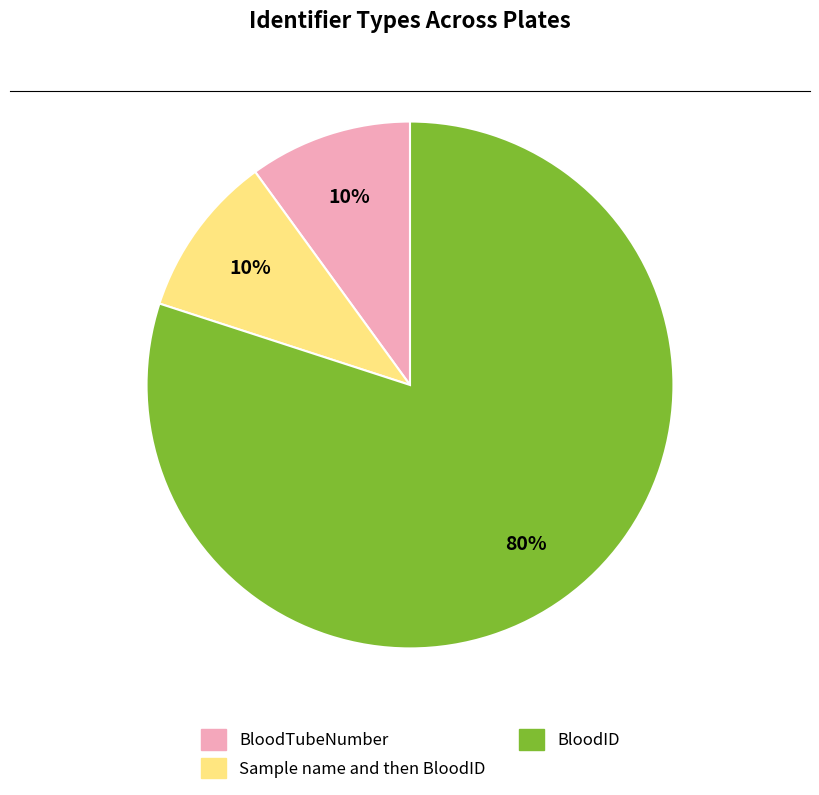

Which has a higher value, BloodID or Sample name and then BloodID?

BloodID